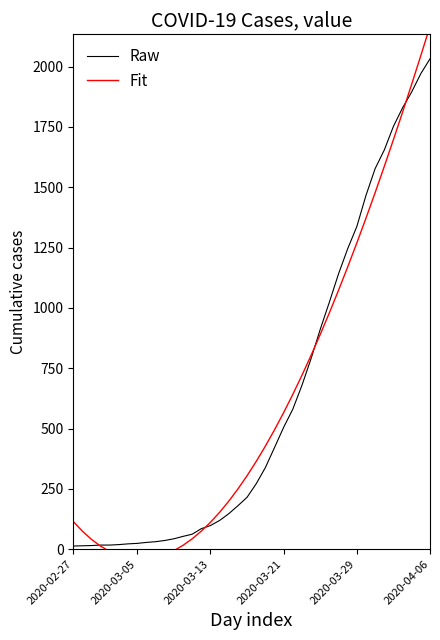

Read the Raw value at 25.

679.0